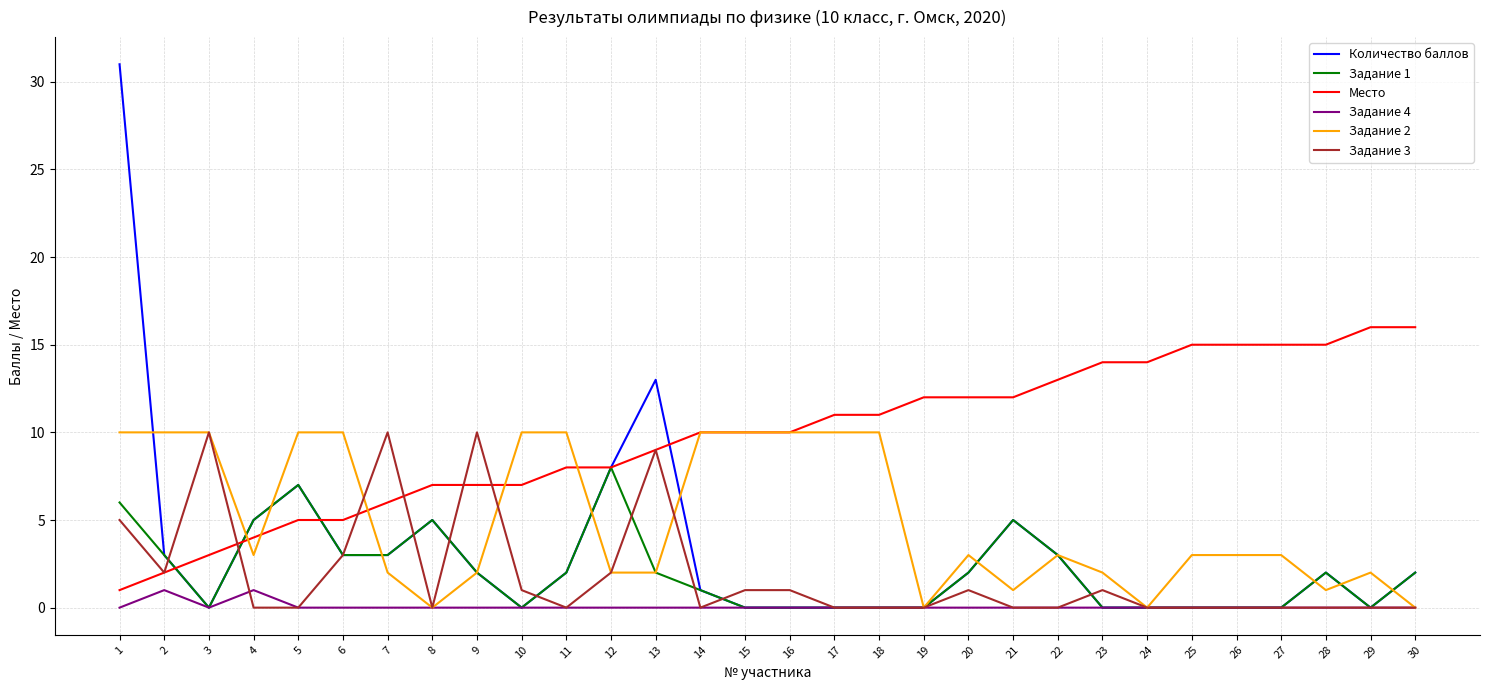

What is the greatest value displayed?

31